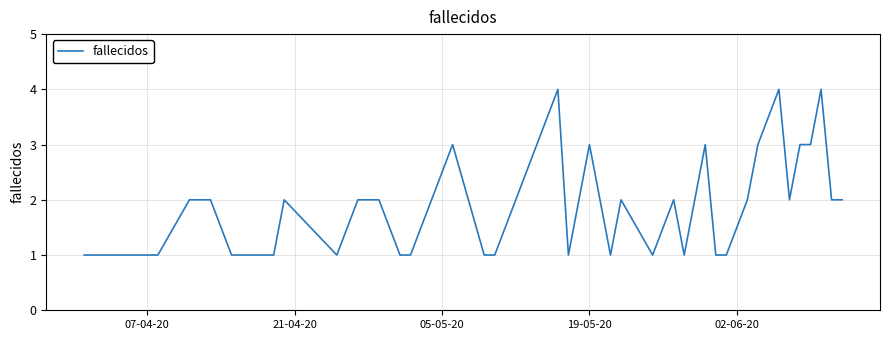

What is the difference between the maximum and minimum values?

3